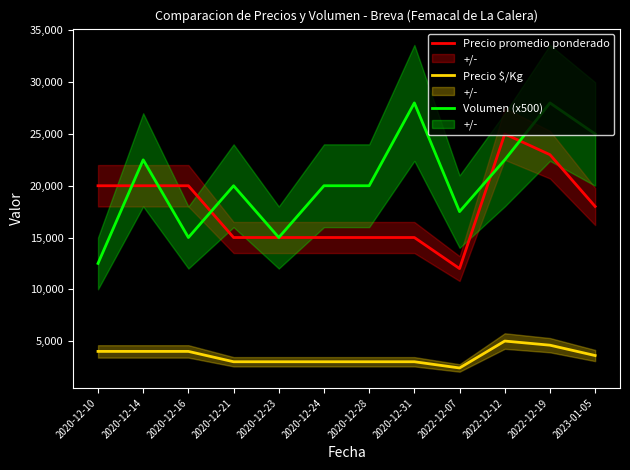

Where does the Precio promedio ponderado series first go above 18000?

2020-12-10